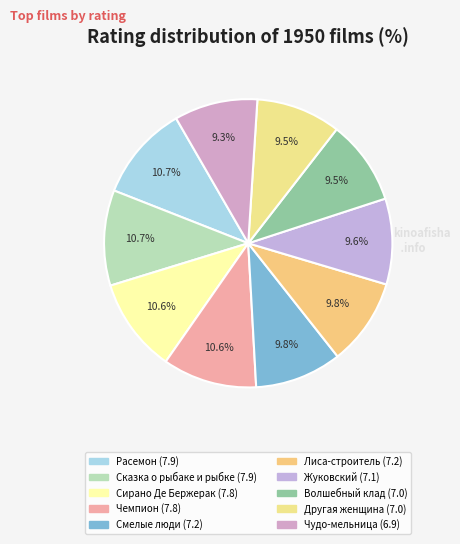

How many segments does this pie chart have?

10